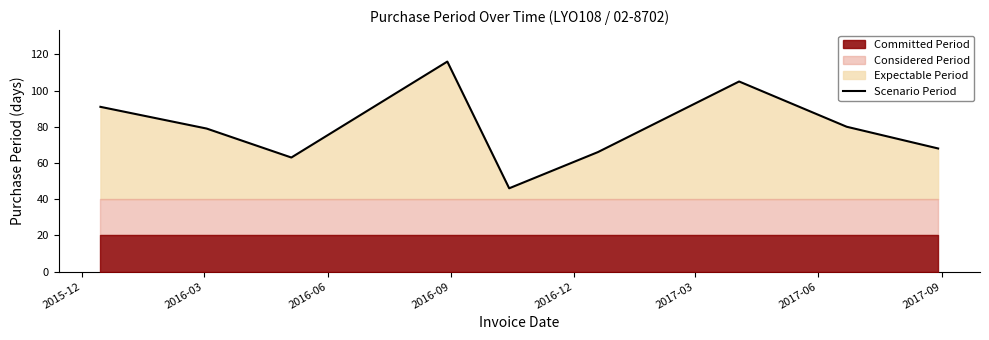

What is the value of the 1st point from the left?

91